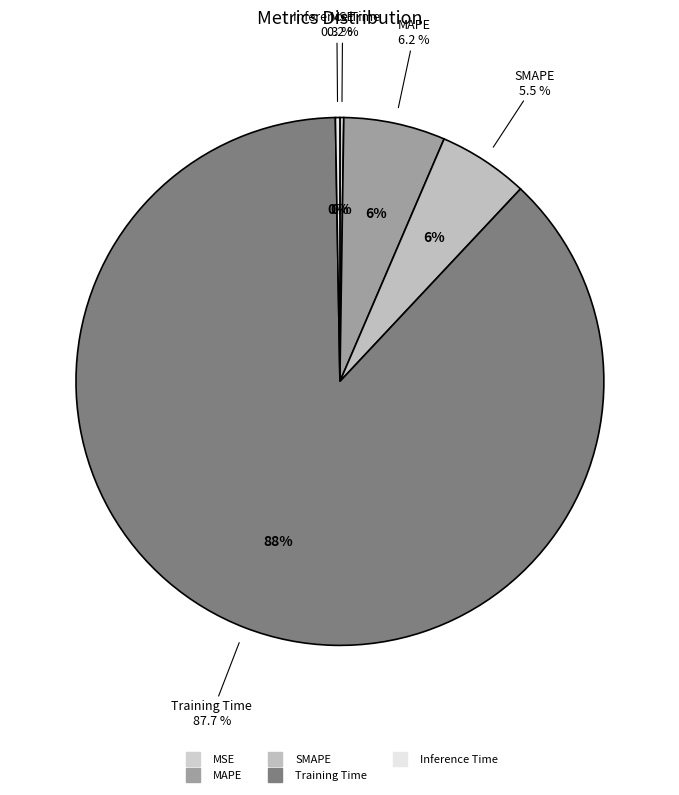

How many slices are in this pie chart?

5